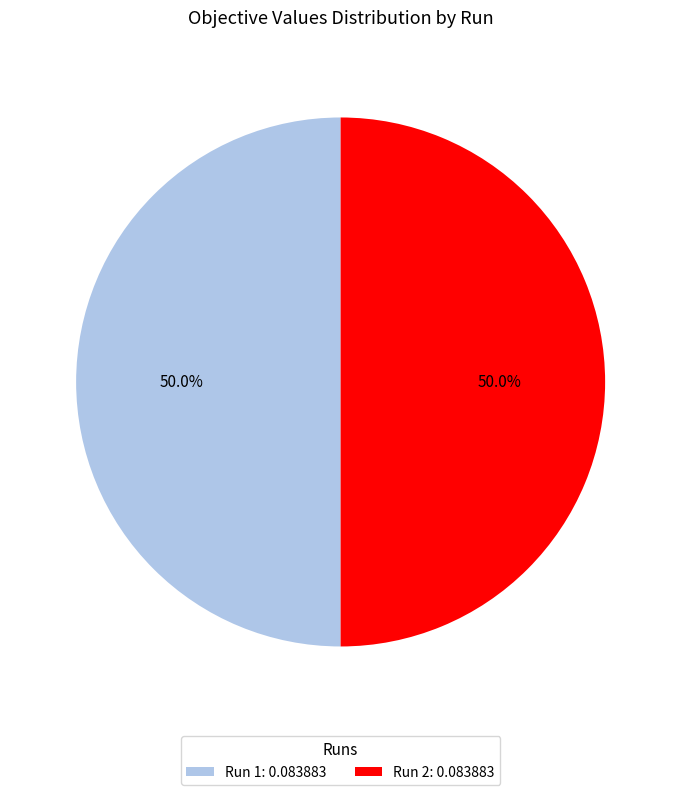

How many slices are in this pie chart?

2